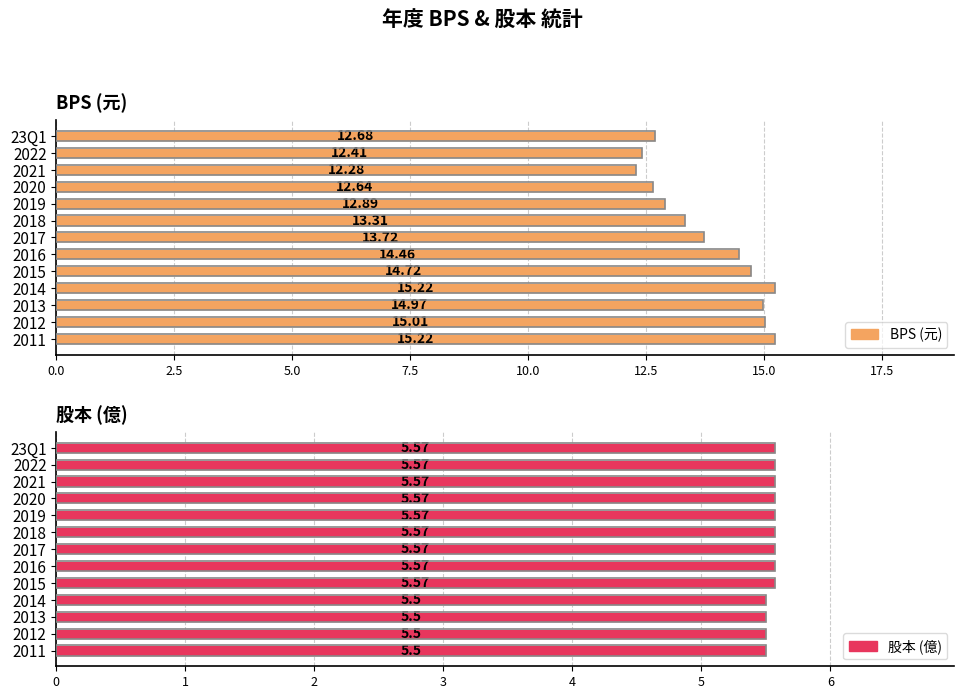

List the series in order of their peak value, highest first.

BPS (元), 股本 (億)